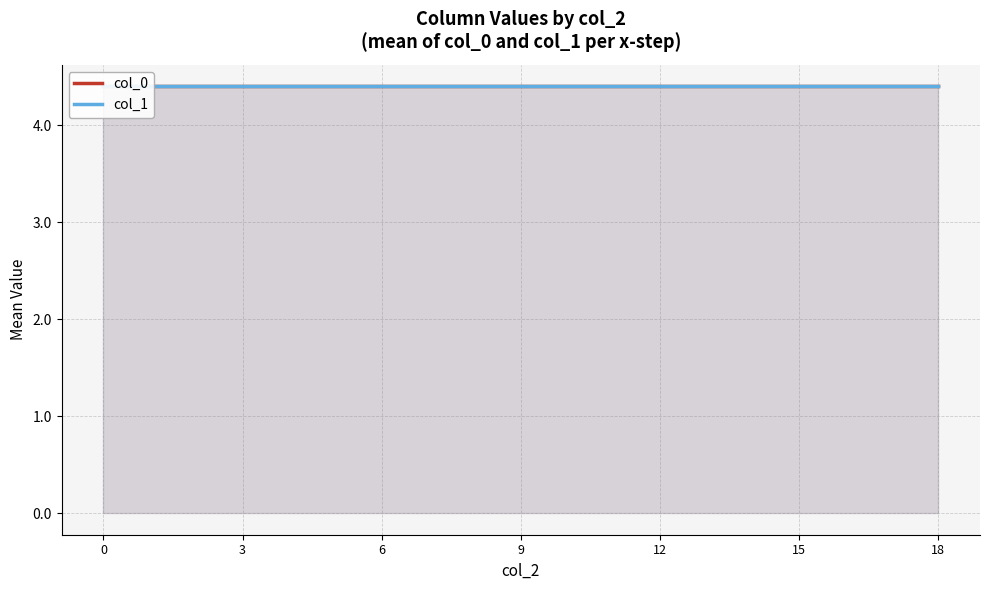

What are all the series names shown in the legend?

col_0, col_1